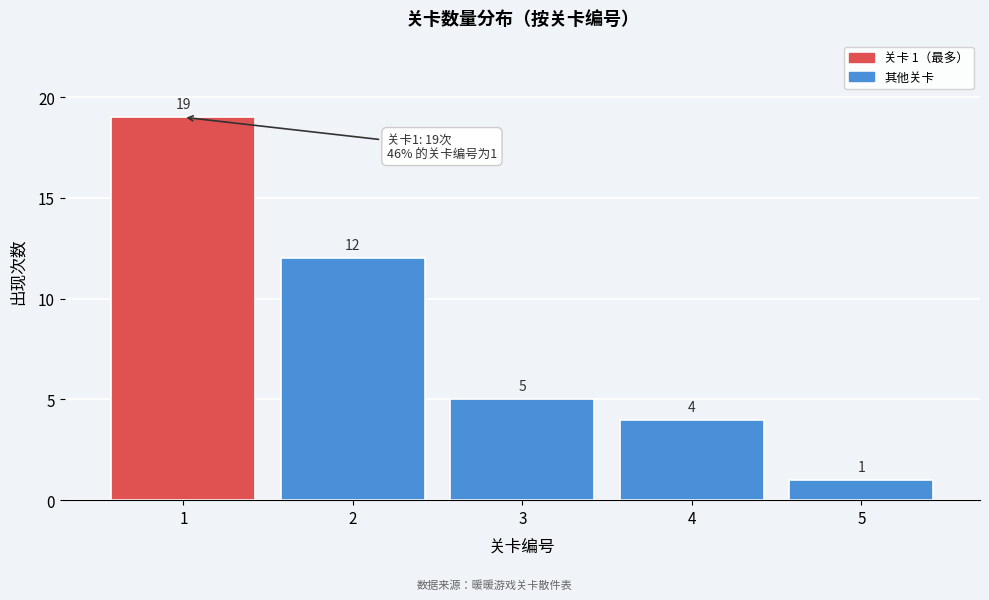

Reading left to right, extract all data points from this chart.

19	12	5	4	1